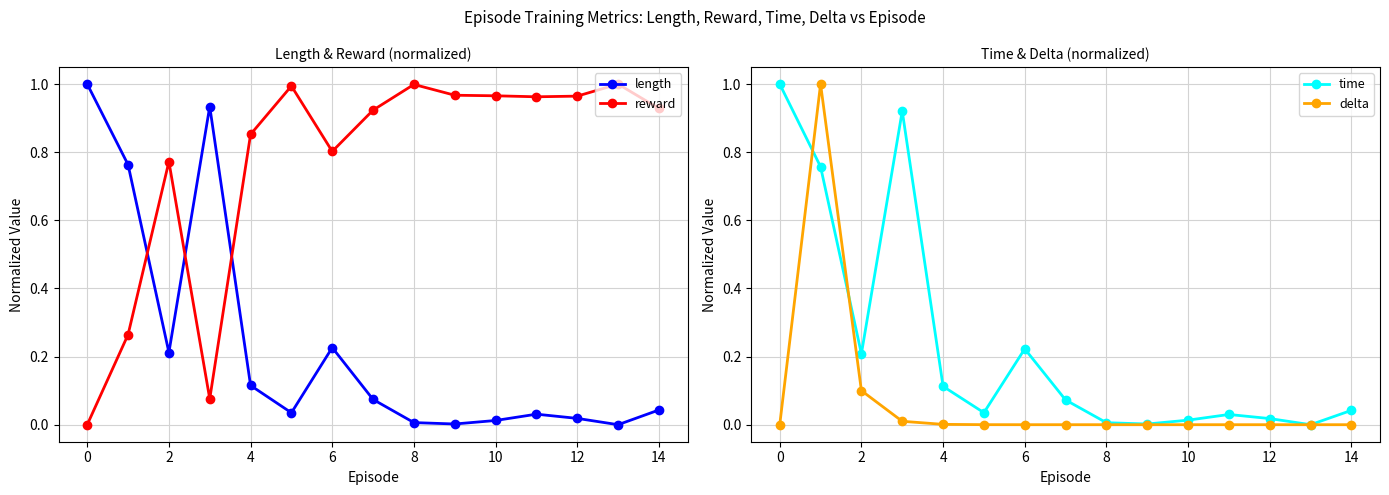

What is the highest value of the delta series?

1.0